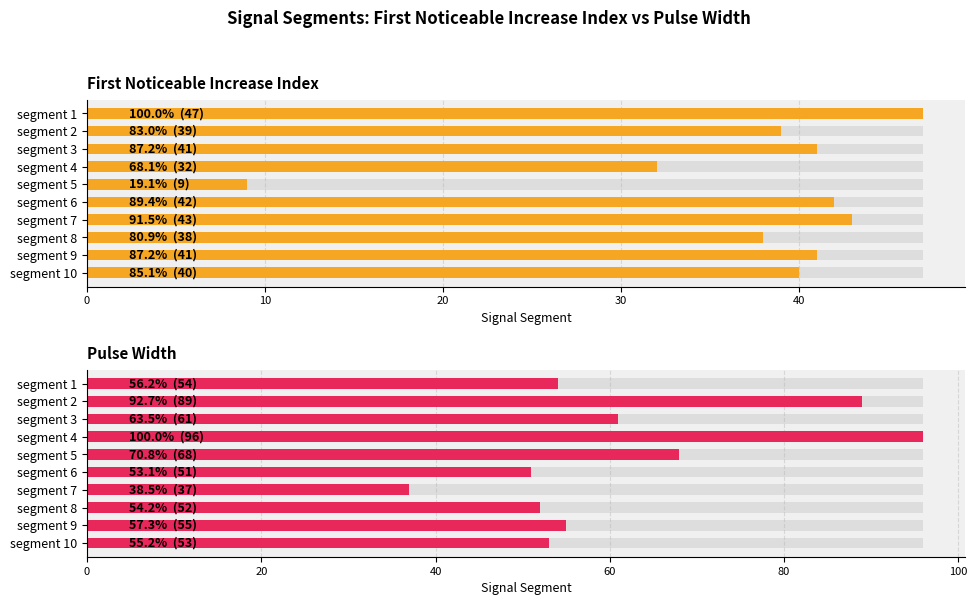

Are the bars horizontal?

Yes